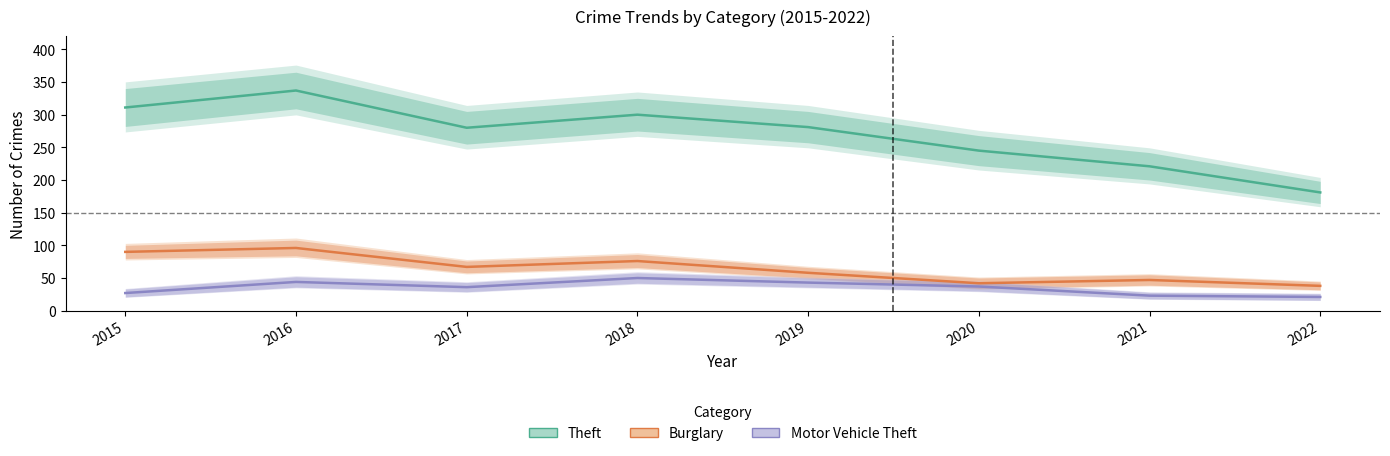

True or false: Theft and Burglary intersect in this chart.

False